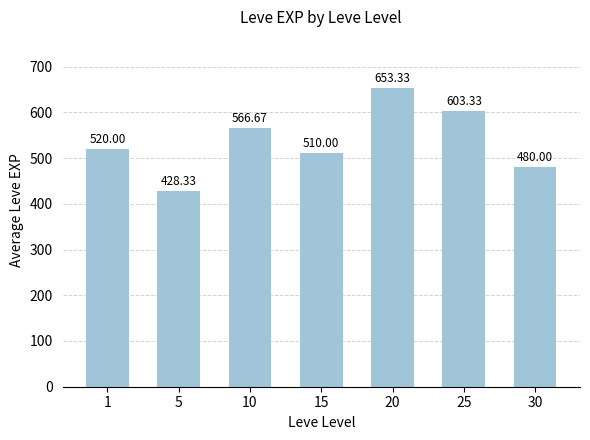

Rank the categories by value from lowest to highest.

5, 30, 15, 1, 10, 25, 20